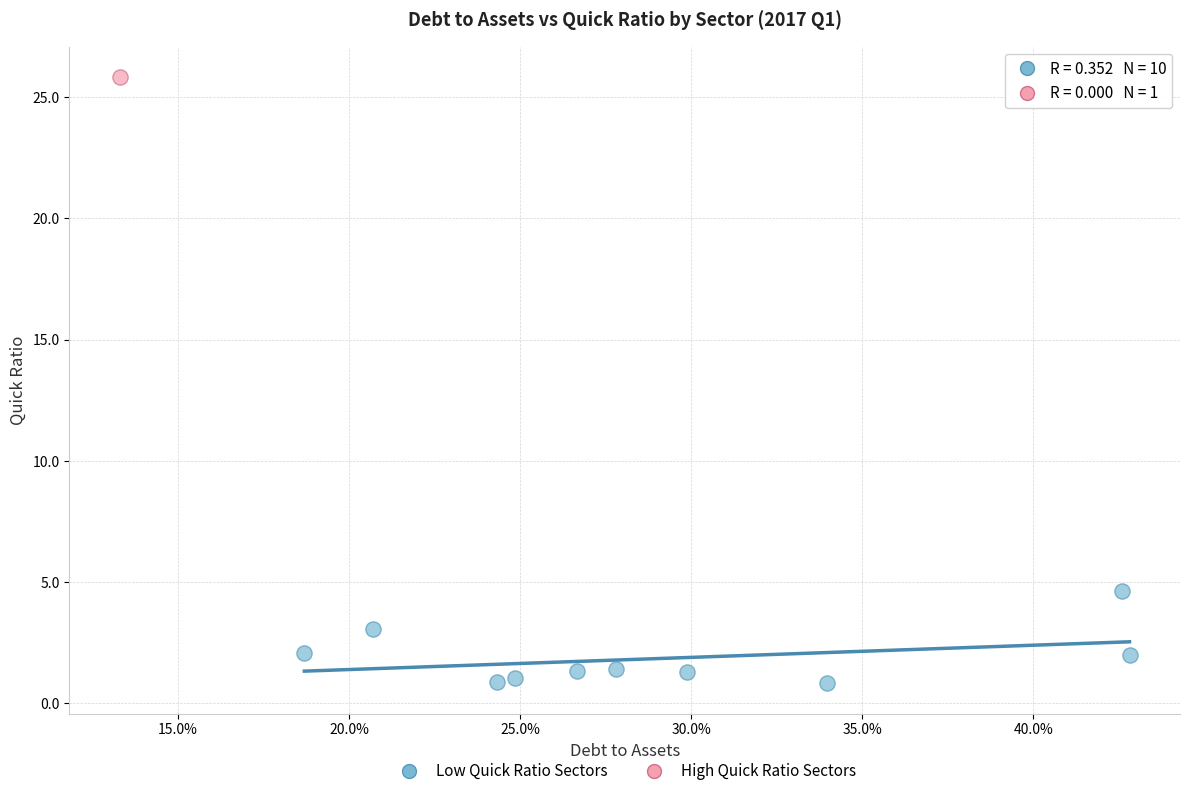

What are all the series names shown in the legend?

Low Quick Ratio Sectors, High Quick Ratio Sectors